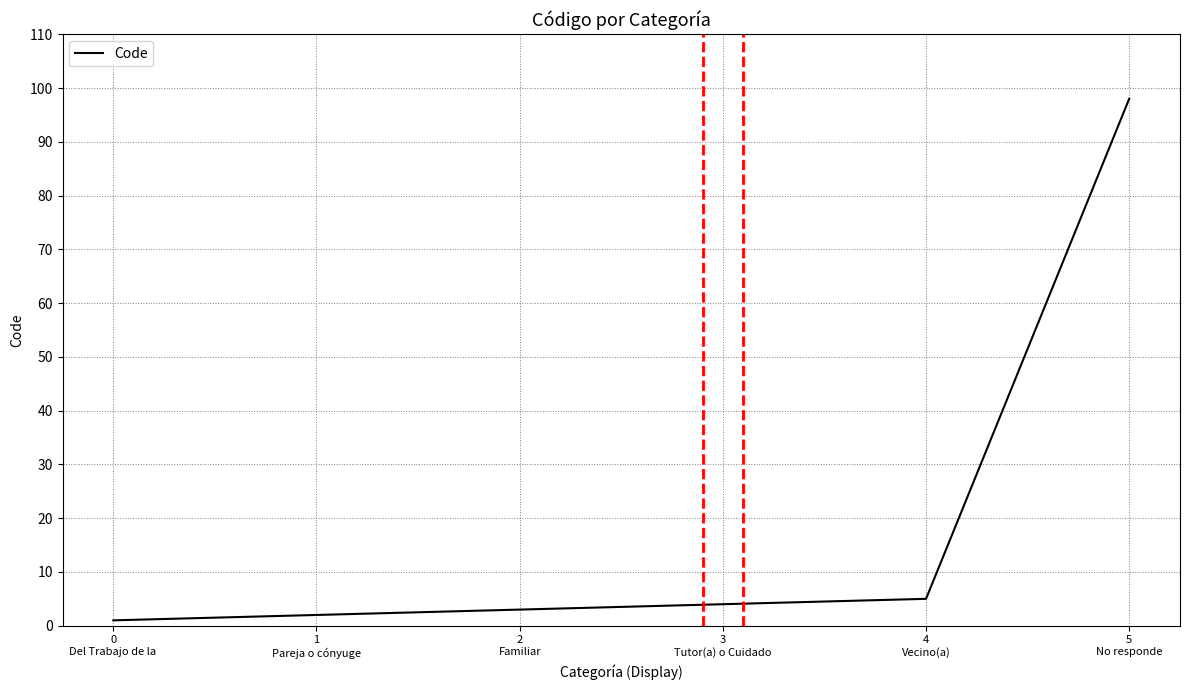

List the labels in order of value, largest first.

5
No responde, 4
Vecino(a), 3
Tutor(a) o Cuidado, 2
Familiar, 1
Pareja o cónyuge, 0
Del Trabajo de la 